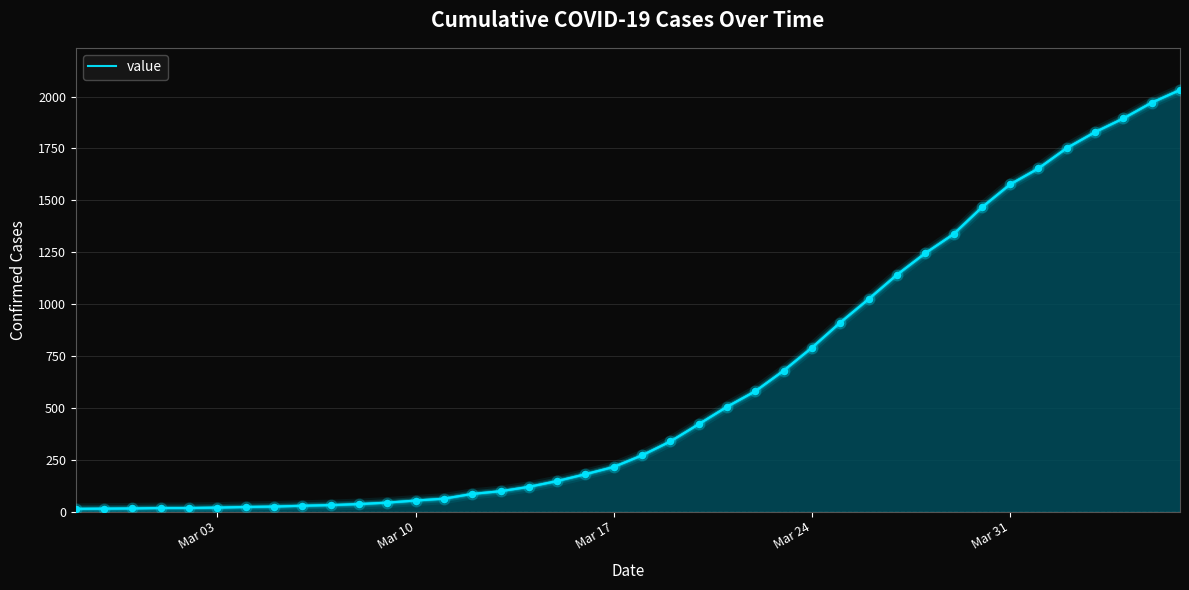

What is the maximum value shown in the chart?

2032